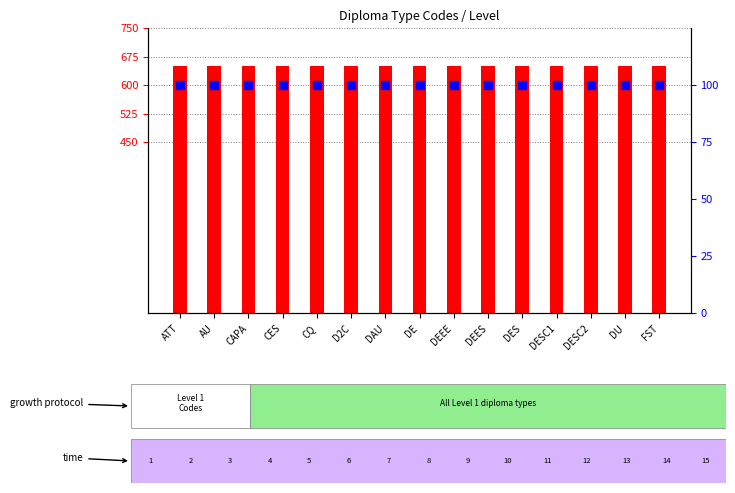

Which series reaches the minimum Y coordinate?

percentile rank within the sample